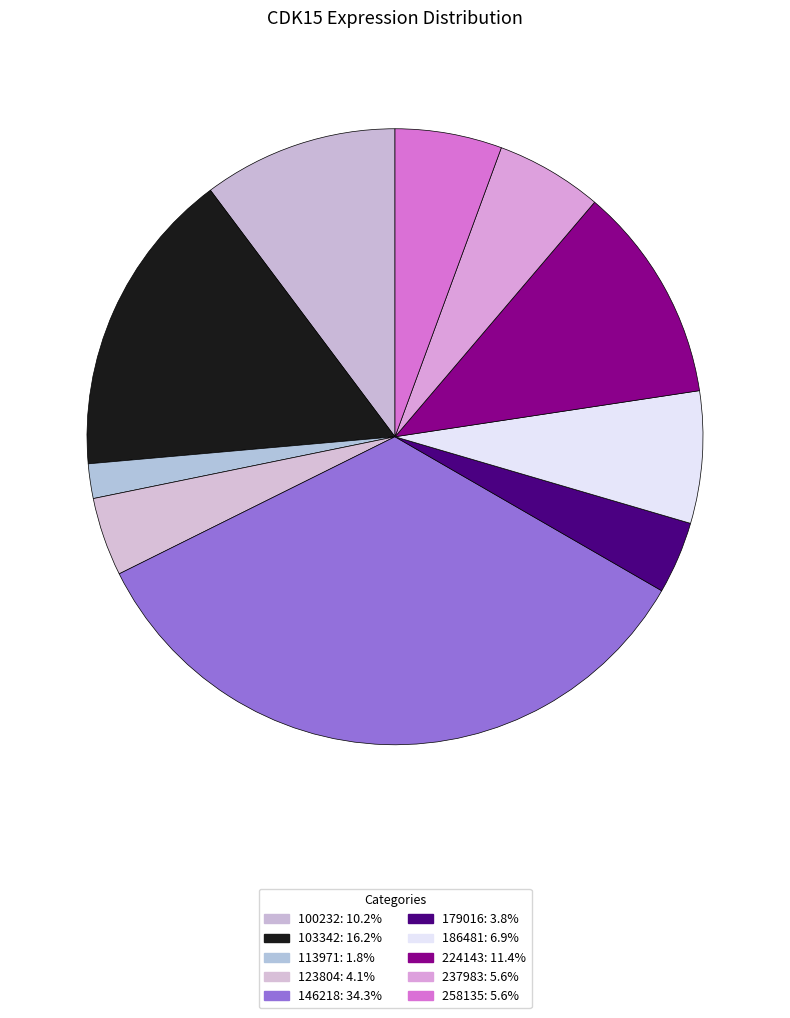

Is it true that 146218 is 34% of the pie?

True